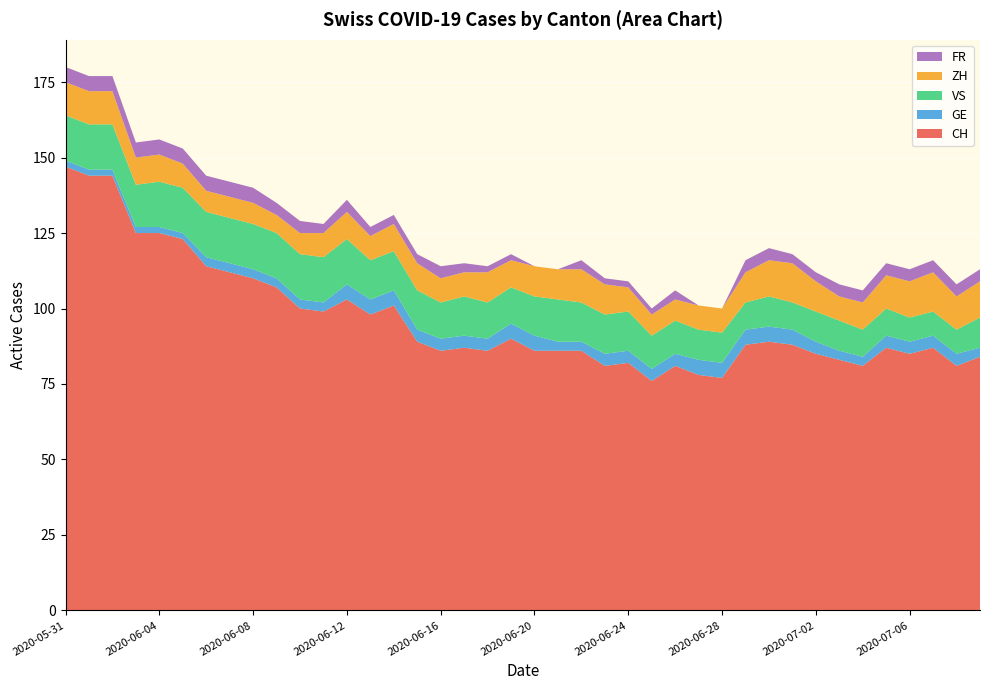

Reading right to left, extract all data points from this chart.

CH: 2020-07-09=84	2020-07-08=81	2020-07-07=87	2020-07-06=85	2020-07-05=87	2020-07-04=81	2020-07-03=83	2020-07-02=85	2020-07-01=88	2020-06-30=89	2020-06-29=88	2020-06-28=77	2020-06-27=78	2020-06-26=81	2020-06-25=76	2020-06-24=82	2020-06-23=81	2020-06-22=86	2020-06-21=86	2020-06-20=86	2020-06-19=90	2020-06-18=86	2020-06-17=87	2020-06-16=86	2020-06-15=89	2020-06-14=101	2020-06-13=98	2020-06-12=103	2020-06-11=99	2020-06-10=100	2020-06-09=107	2020-06-08=110	2020-06-07=112	2020-06-06=114	2020-06-05=123	2020-06-04=125	2020-06-03=125	2020-06-02=144	2020-06-01=144	2020-05-31=147
GE: 2020-07-09=3	2020-07-08=4	2020-07-07=4	2020-07-06=4	2020-07-05=4	2020-07-04=3	2020-07-03=3	2020-07-02=4	2020-07-01=5	2020-06-30=5	2020-06-29=5	2020-06-28=5	2020-06-27=5	2020-06-26=4	2020-06-25=4	2020-06-24=4	2020-06-23=4	2020-06-22=3	2020-06-21=3	2020-06-20=5	2020-06-19=5	2020-06-18=4	2020-06-17=4	2020-06-16=4	2020-06-15=4	2020-06-14=5	2020-06-13=5	2020-06-12=5	2020-06-11=3	2020-06-10=3	2020-06-09=3	2020-06-08=3	2020-06-07=3	2020-06-06=3	2020-06-05=2	2020-06-04=2	2020-06-03=2	2020-06-02=2	2020-06-01=2	2020-05-31=2
VS: 2020-07-09=10	2020-07-08=8	2020-07-07=8	2020-07-06=8	2020-07-05=9	2020-07-04=9	2020-07-03=10	2020-07-02=10	2020-07-01=9	2020-06-30=10	2020-06-29=9	2020-06-28=10	2020-06-27=10	2020-06-26=11	2020-06-25=11	2020-06-24=13	2020-06-23=13	2020-06-22=13	2020-06-21=14	2020-06-20=13	2020-06-19=12	2020-06-18=12	2020-06-17=13	2020-06-16=12	2020-06-15=13	2020-06-14=13	2020-06-13=13	2020-06-12=15	2020-06-11=15	2020-06-10=15	2020-06-09=15	2020-06-08=15	2020-06-07=15	2020-06-06=15	2020-06-05=15	2020-06-04=15	2020-06-03=14	2020-06-02=15	2020-06-01=15	2020-05-31=15
ZH: 2020-07-09=12	2020-07-08=11	2020-07-07=13	2020-07-06=12	2020-07-05=11	2020-07-04=9	2020-07-03=8	2020-07-02=10	2020-07-01=13	2020-06-30=12	2020-06-29=10	2020-06-28=8	2020-06-27=8	2020-06-26=7	2020-06-25=7	2020-06-24=8	2020-06-23=10	2020-06-22=11	2020-06-21=10	2020-06-20=10	2020-06-19=9	2020-06-18=10	2020-06-17=8	2020-06-16=8	2020-06-15=9	2020-06-14=9	2020-06-13=8	2020-06-12=9	2020-06-11=8	2020-06-10=7	2020-06-09=6	2020-06-08=7	2020-06-07=7	2020-06-06=7	2020-06-05=8	2020-06-04=9	2020-06-03=9	2020-06-02=11	2020-06-01=11	2020-05-31=11
FR: 2020-07-09=4	2020-07-08=4	2020-07-07=4	2020-07-06=4	2020-07-05=4	2020-07-04=4	2020-07-03=4	2020-07-02=3	2020-07-01=3	2020-06-30=4	2020-06-29=4	2020-06-28=0	2020-06-27=0	2020-06-26=3	2020-06-25=2	2020-06-24=2	2020-06-23=2	2020-06-22=3	2020-06-21=0	2020-06-20=0	2020-06-19=2	2020-06-18=2	2020-06-17=3	2020-06-16=4	2020-06-15=3	2020-06-14=3	2020-06-13=3	2020-06-12=4	2020-06-11=3	2020-06-10=4	2020-06-09=4	2020-06-08=5	2020-06-07=5	2020-06-06=5	2020-06-05=5	2020-06-04=5	2020-06-03=5	2020-06-02=5	2020-06-01=5	2020-05-31=5